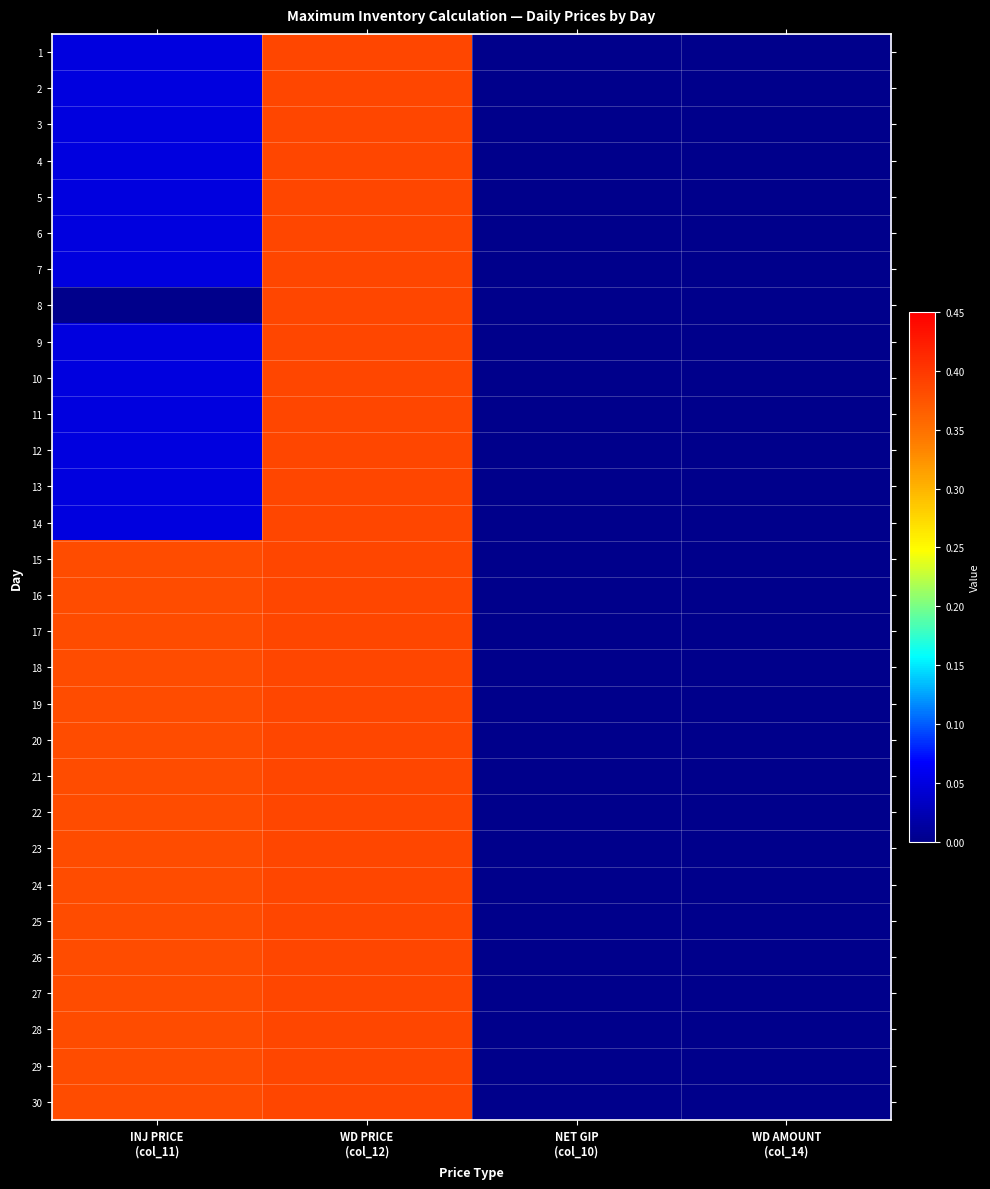

Which series has the widest spread of values?

1